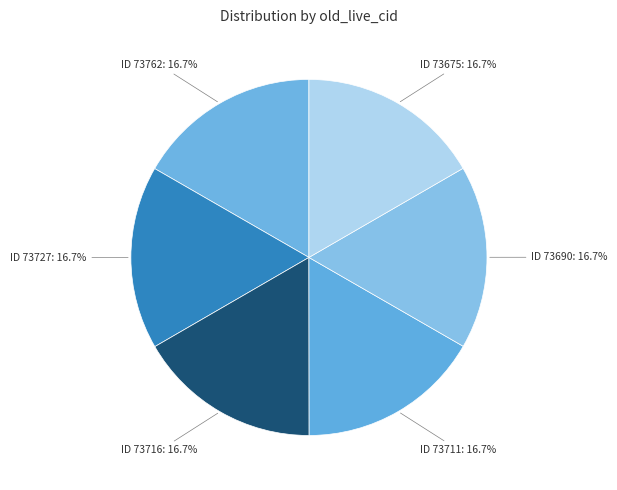

Count the number of slices in the pie.

6